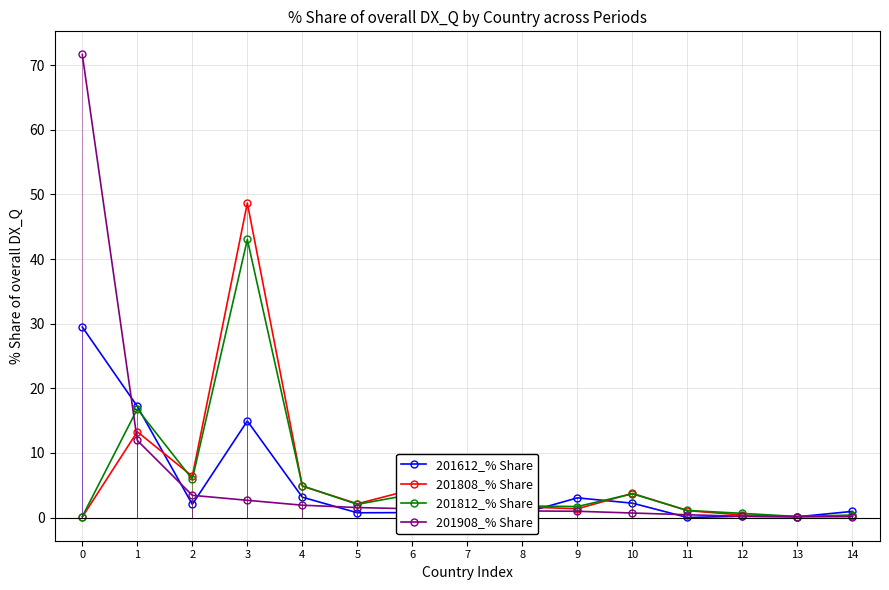

At how many categories does at least one series exceed 64?

1